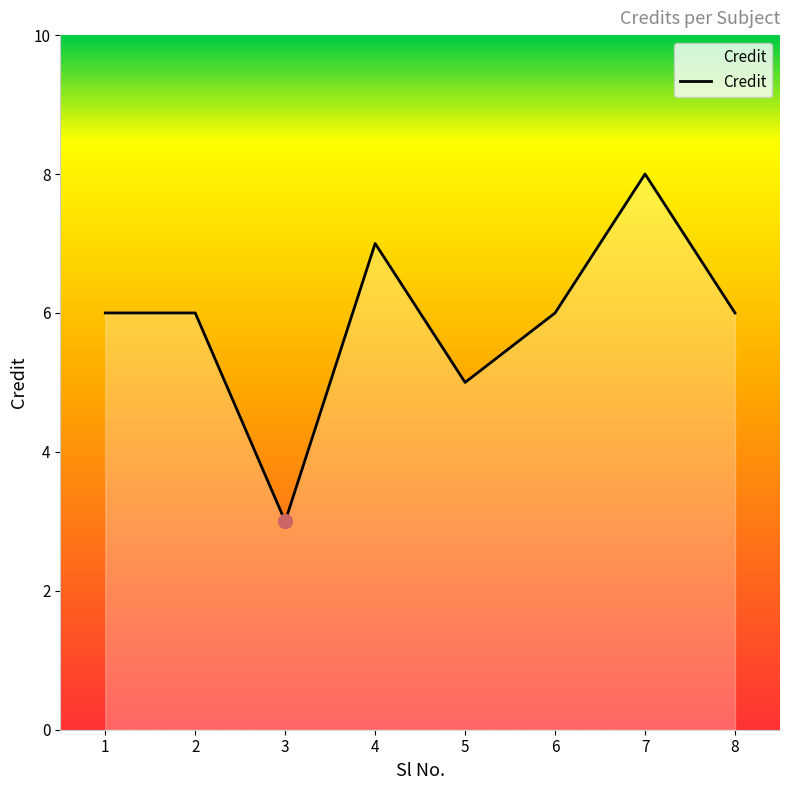

How many values are between 6 and 7?

5